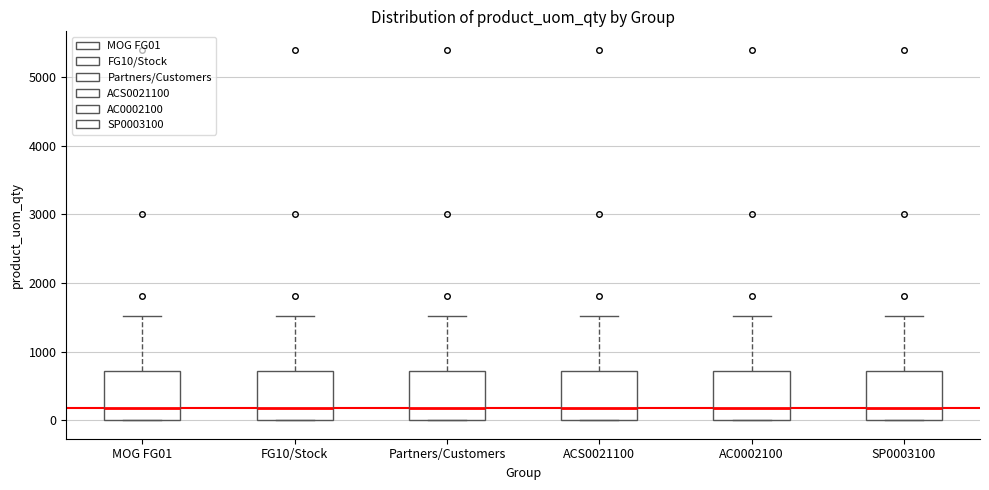

Reading left to right, read every box against the y-axis: the position of its median line, the range the box covers, and the ends of its whiskers. The values are not printed on the chart, so give them approximately, as read against the axis.

MOG FG01: median 200, box 0 to 700, whiskers 0 to 1500
FG10/Stock: median 200, box 0 to 700, whiskers 0 to 1500
Partners/Customers: median 200, box 0 to 700, whiskers 0 to 1500
ACS0021100: median 200, box 0 to 700, whiskers 0 to 1500
AC0002100: median 200, box 0 to 700, whiskers 0 to 1500
SP0003100: median 200, box 0 to 700, whiskers 0 to 1500